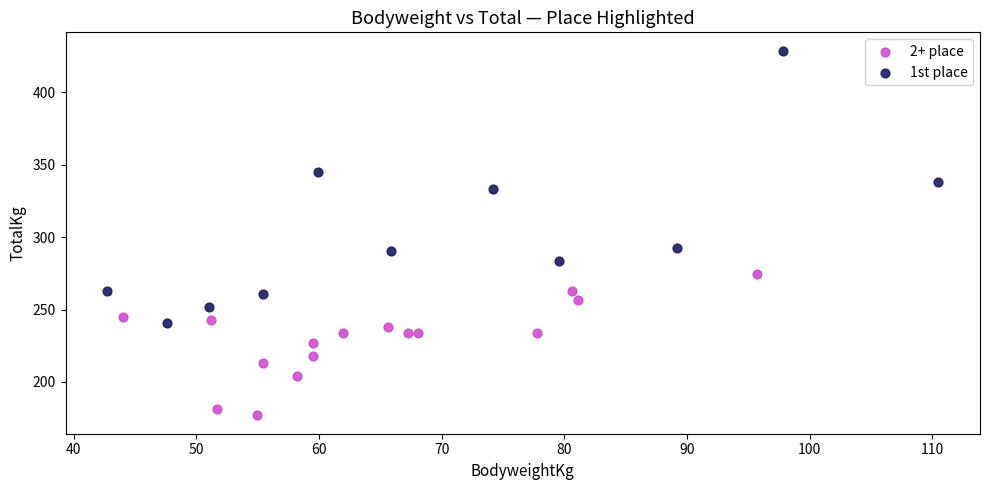

Which series contains the lowest Y value?

2+ place